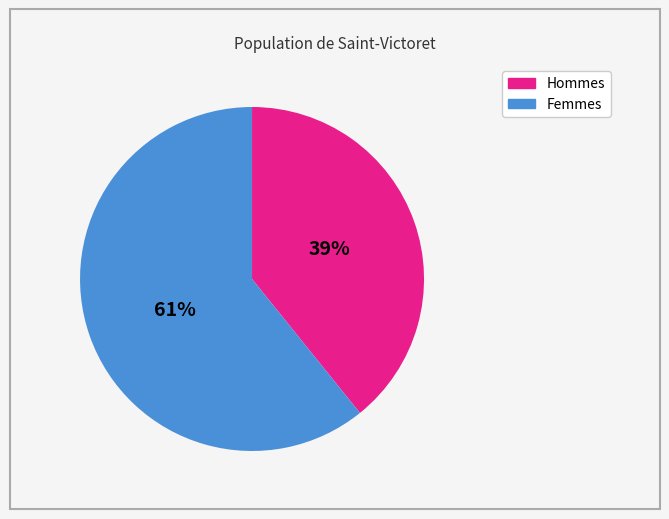

To the nearest percent, what is the difference between the largest and smallest slice percentages?

22%